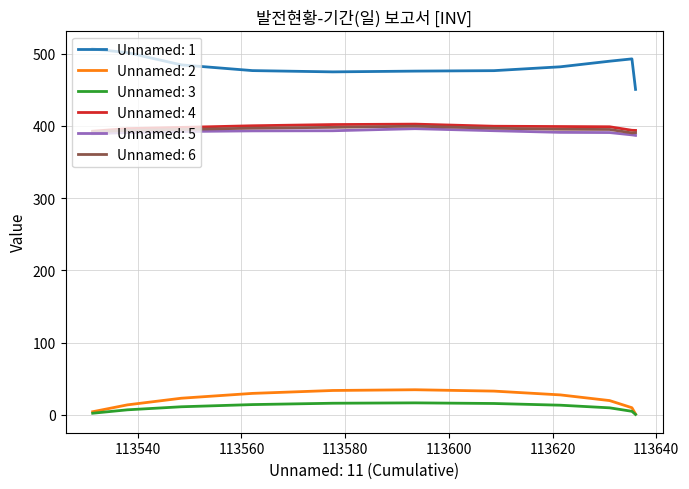

What is the maximum value shown in the chart?

506.6